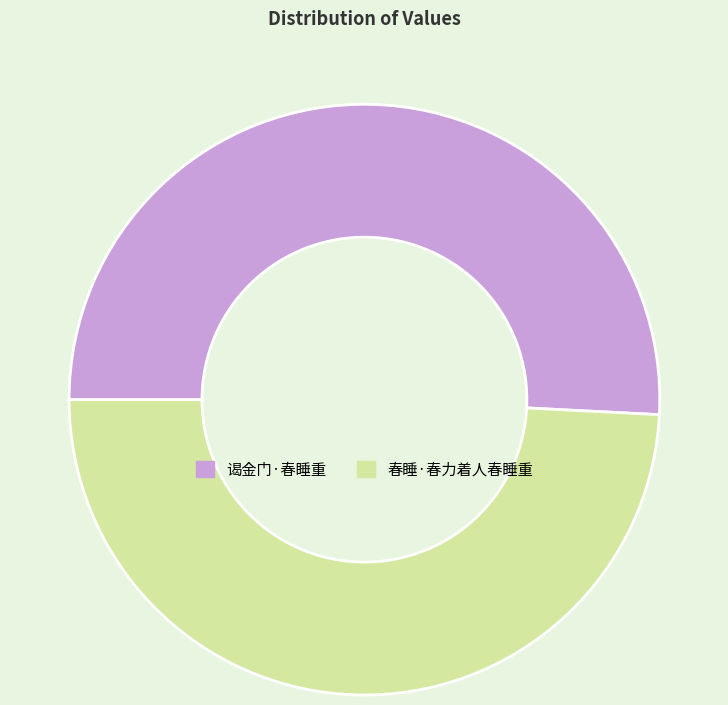

How many segments does this pie chart have?

2